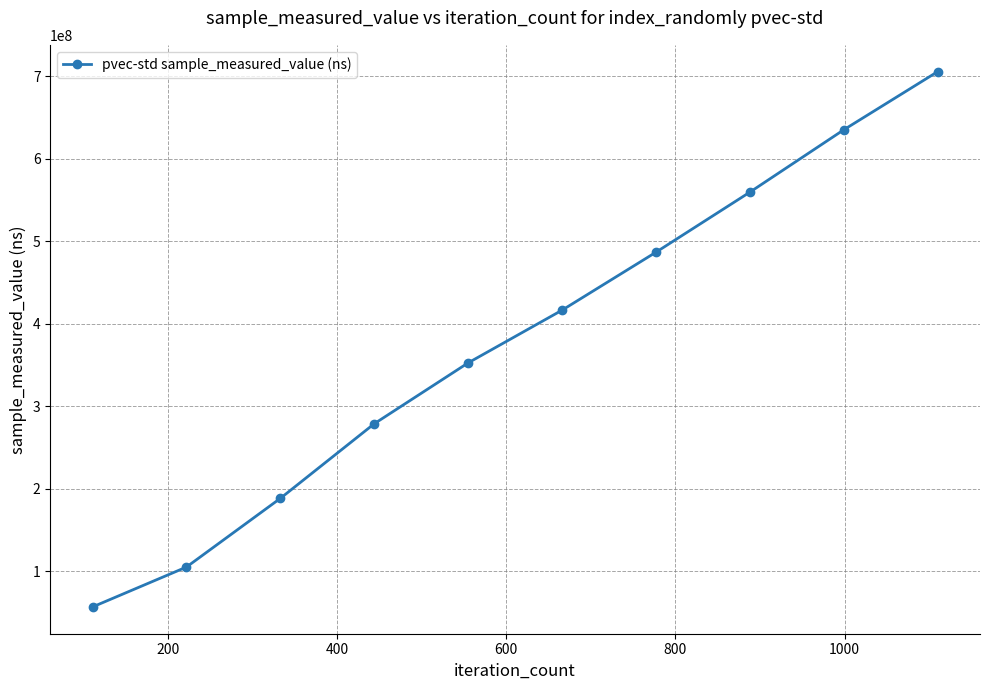

What is the greatest value displayed?

705642758